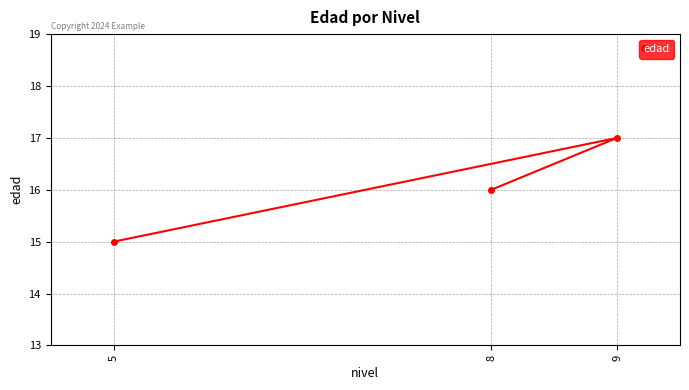

At which category does the chart reach its minimum across all series?

5